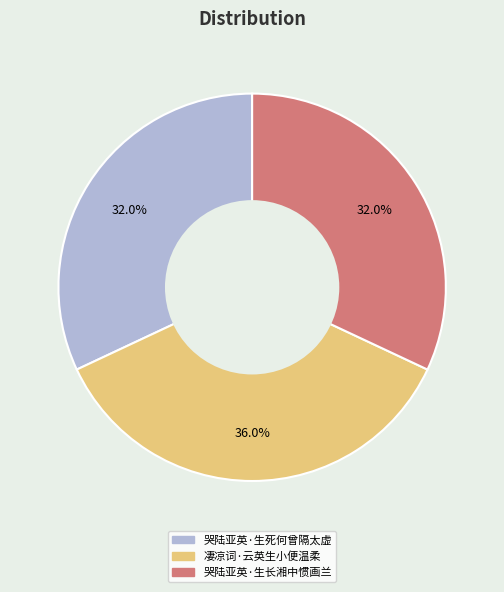

Approximately how many times larger is the value at 哭陆亚英·生长湘中惯画兰 compared to 凄凉词·云英生小便温柔?

0.9